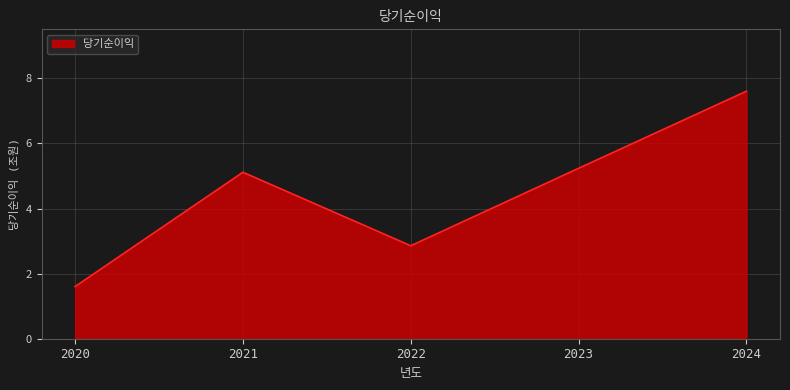

Where is the first local minimum?

2022